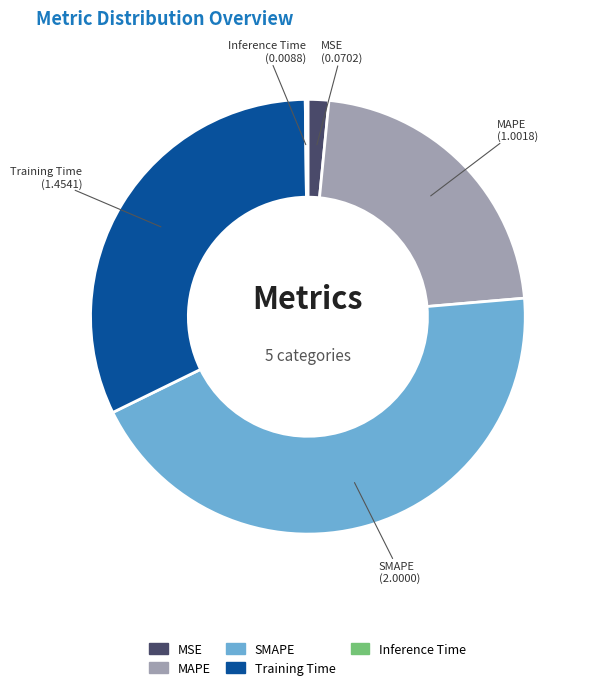

Between Training Time and MAPE, which is larger?

Training Time